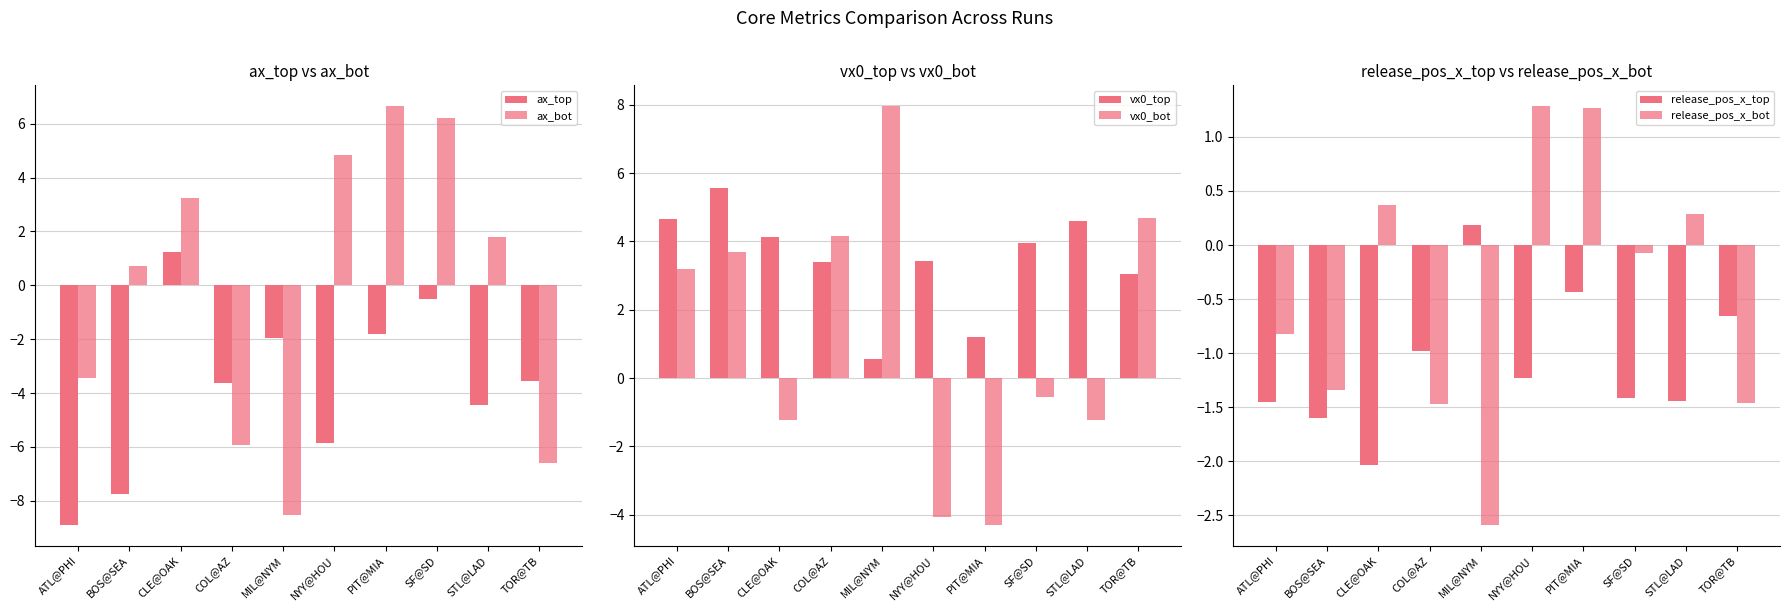

Where does the vx0_top series first go above 3?

ATL@PHI